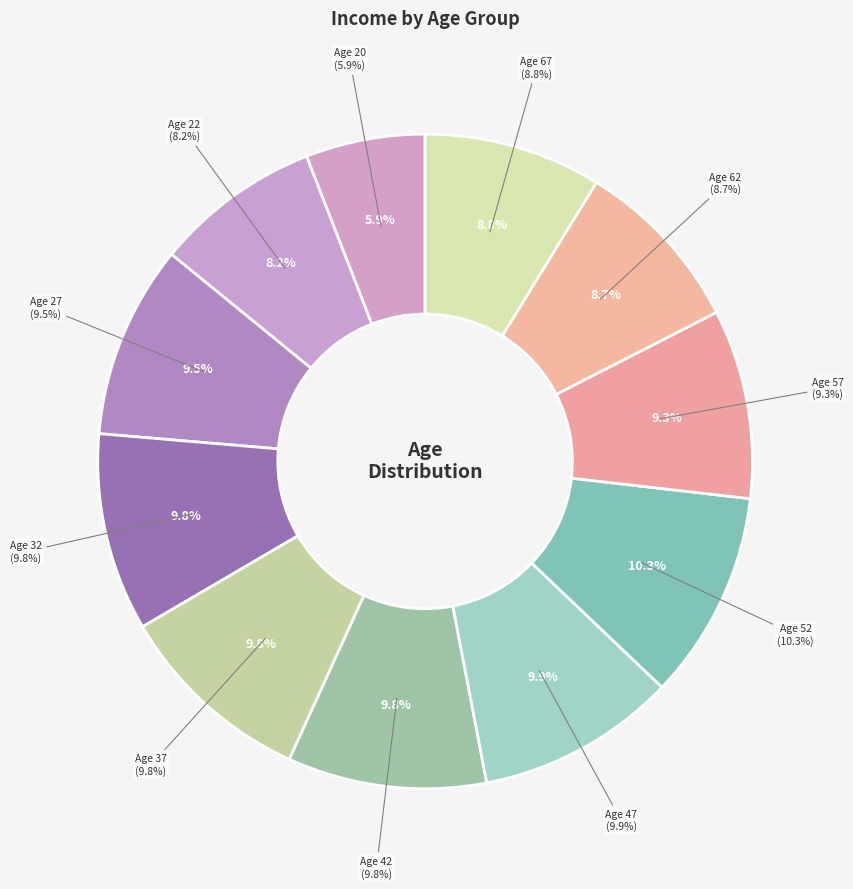

To the nearest percent, what percentage of the pie is 57?

9%